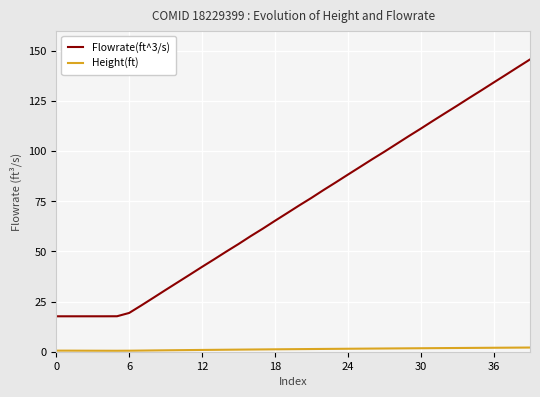

What is the difference between the maximum and minimum values in the Flowrate(ft^3/s) series?

128.0